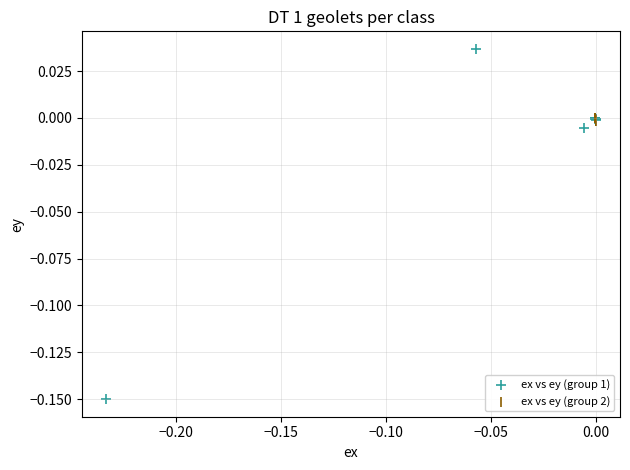

Which series has the widest spread of Y values?

ex vs ey (group 1)